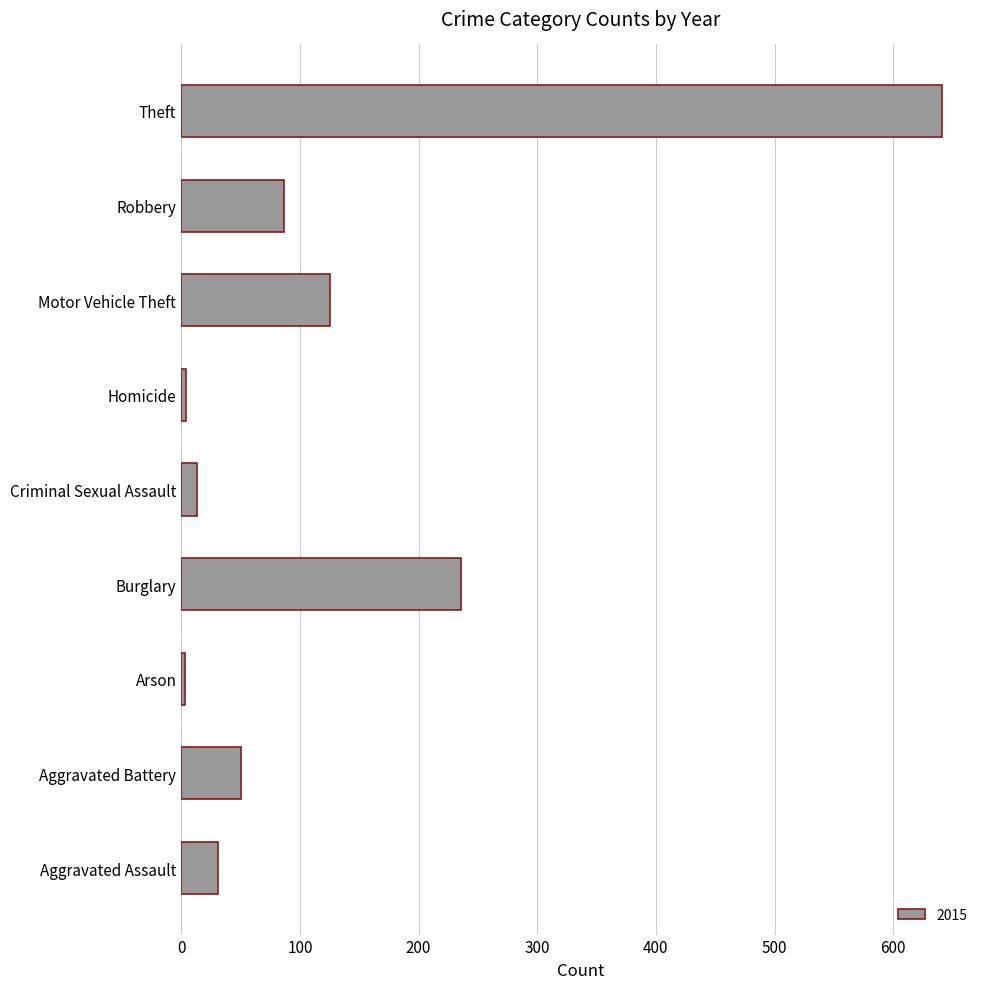

What value does the data have at Aggravated Assault?

31